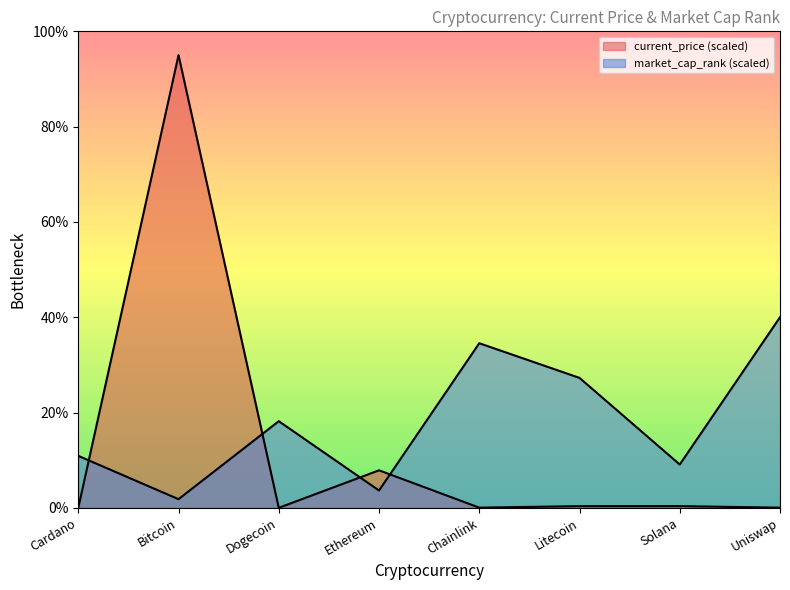

Reading left to right, what are all the values shown in this chart?

current_price: Cardano=0.0	Bitcoin=95.0	Dogecoin=0.0	Ethereum=7.9	Chainlink=0.0	Litecoin=0.4	Solana=0.4	Uniswap=0.0
market_cap_rank: Cardano=10.9	Bitcoin=1.8	Dogecoin=18.2	Ethereum=3.6	Chainlink=34.5	Litecoin=27.3	Solana=9.1	Uniswap=40.0